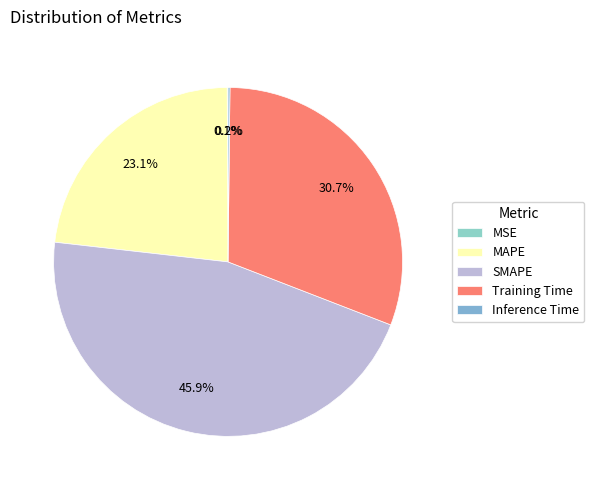

Which slice is the smallest?

MSE